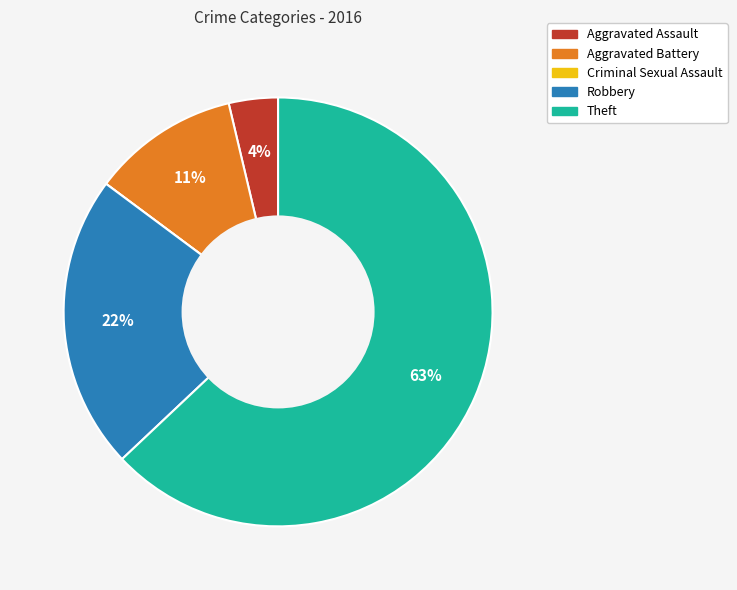

Combined, do Aggravated Assault and Robbery account for over 50%?

No